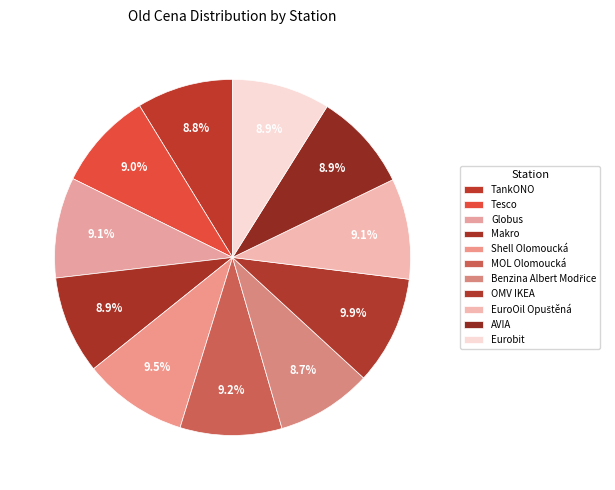

Count the number of slices in the pie.

11